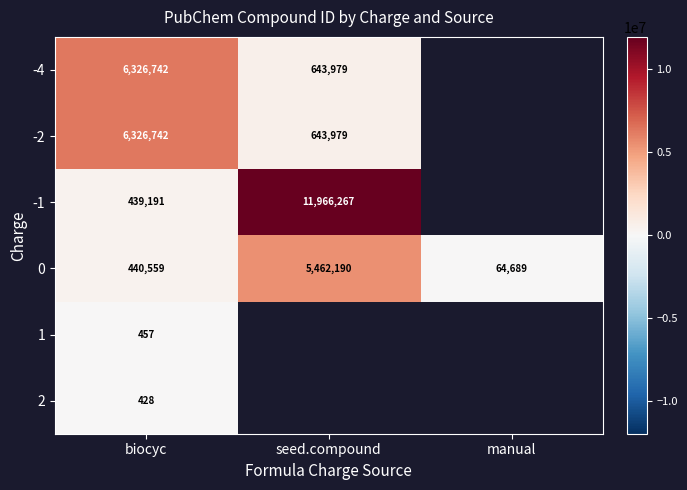

True or false: -4 has a value of 6326742 at biocyc.

True